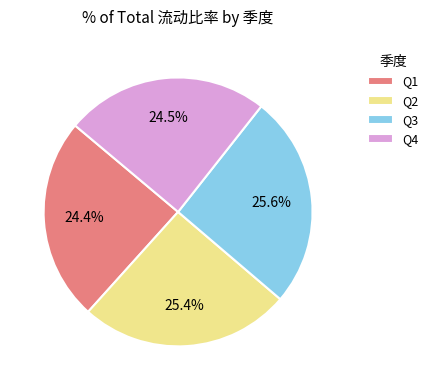

How much of the chart is everything except Q3?

74.4%